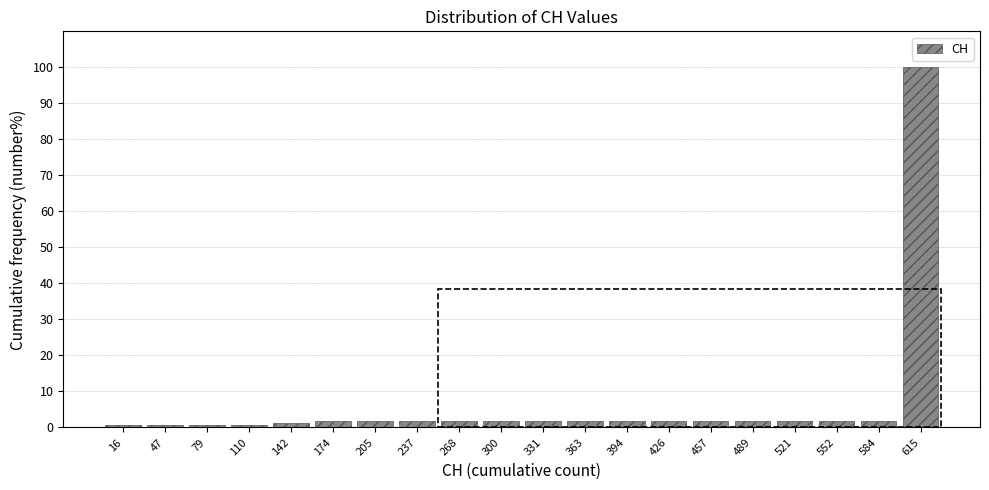

Over which range of the x-axis is the bar tallest?

600 to 630